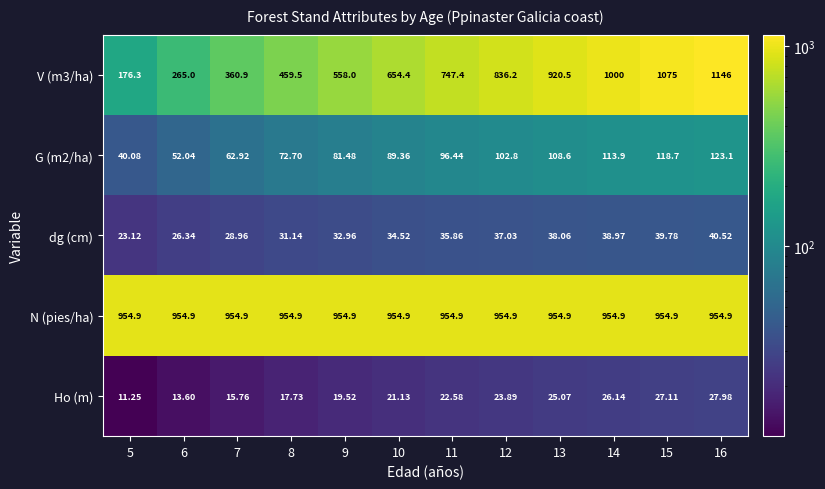

What is the total value across all series at 11?

1857.2